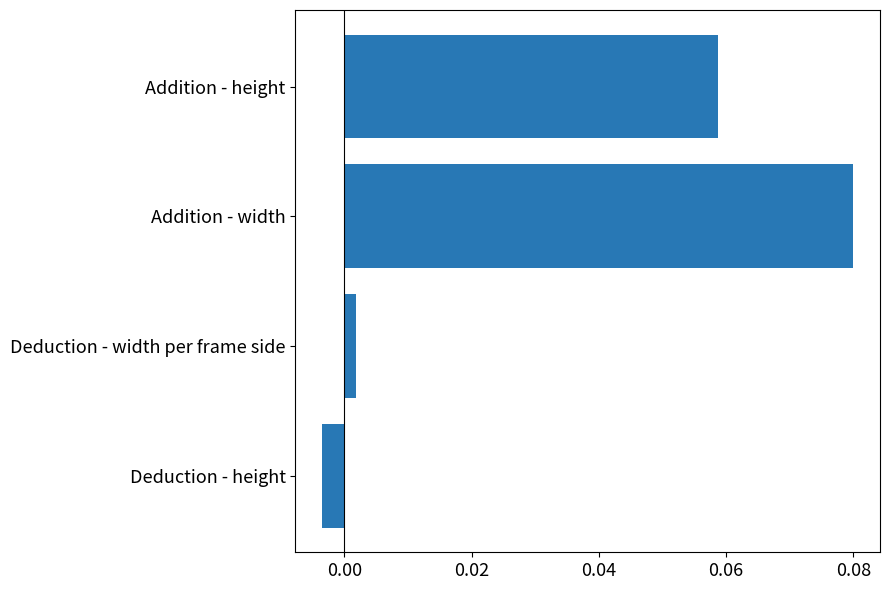

How many data points does each series have?

4